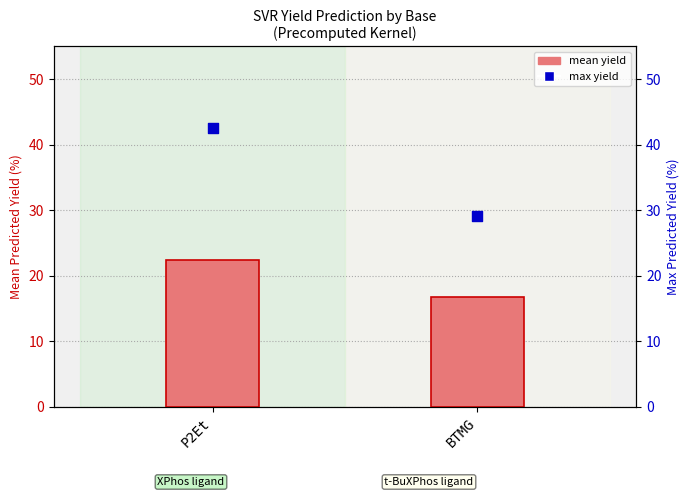

Which series has the largest total across all categories?

max yield